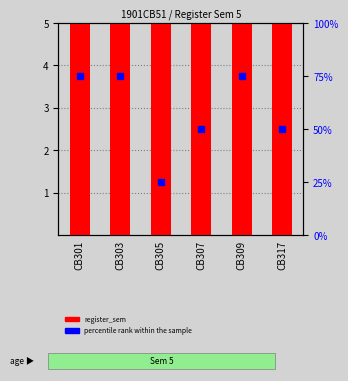

The register_sem series shows 5 at CB309. True or false?

True